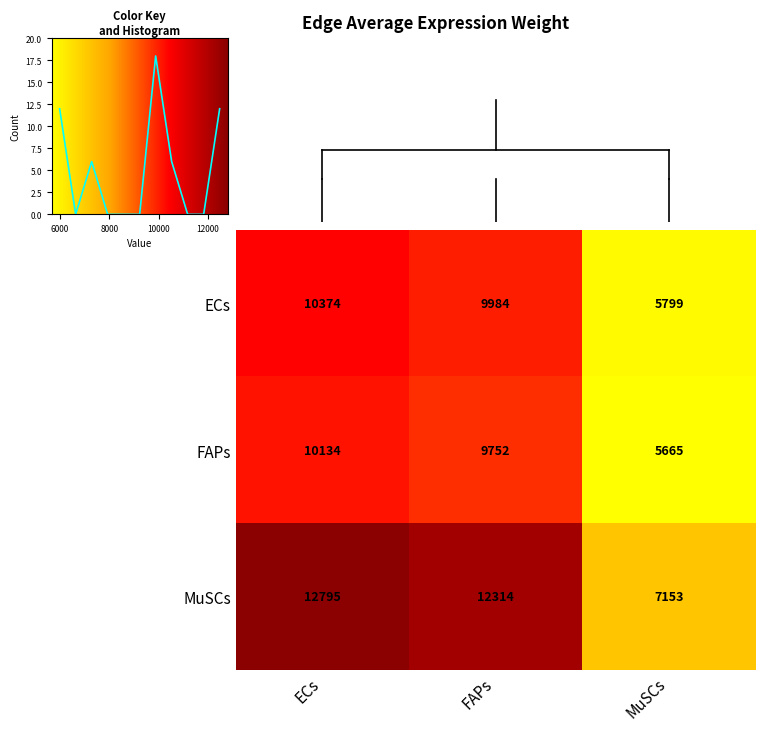

At how many categories does at least one series exceed 6894?

3